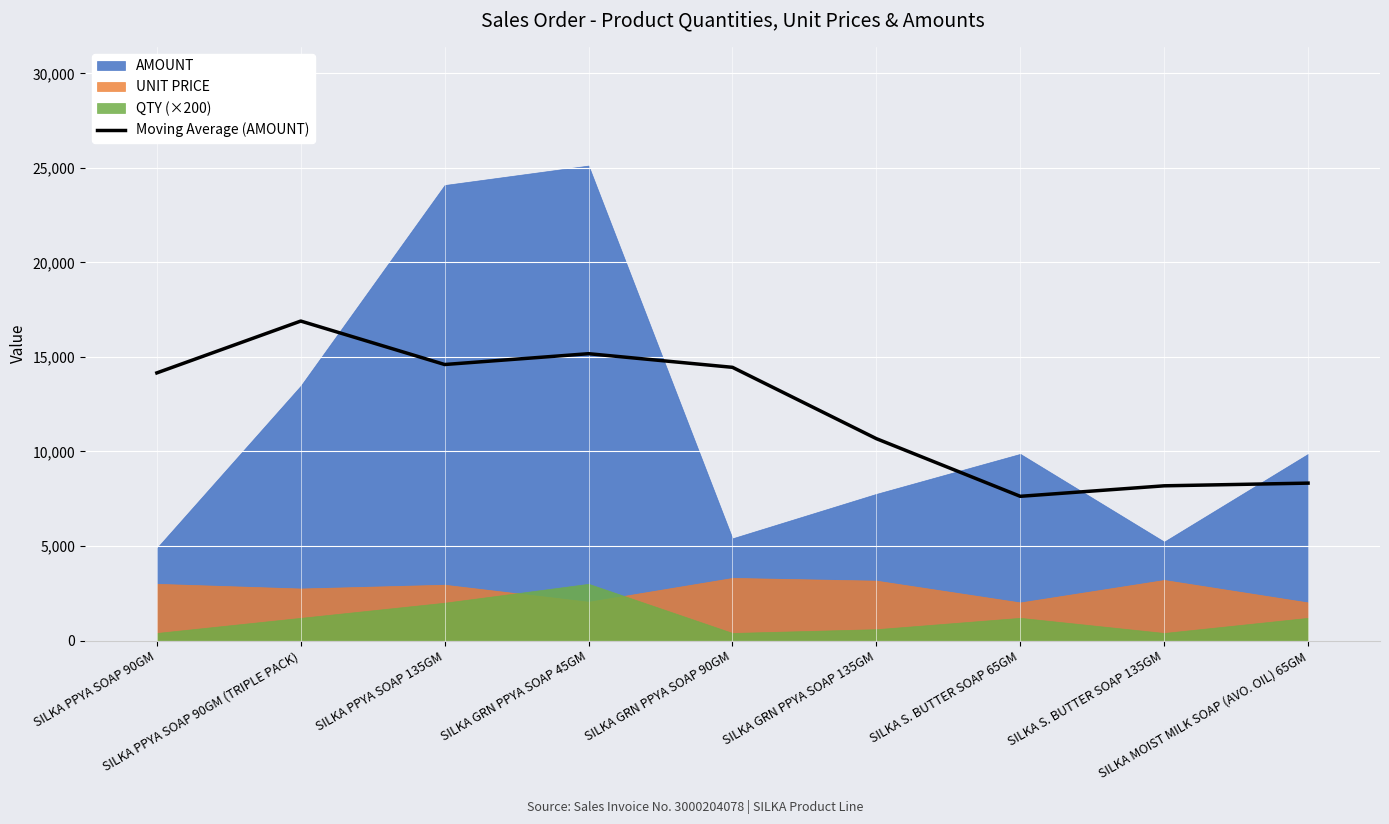

The chart shows a value of 8325.8 at SILKA MOIST MILK SOAP (AVO. OIL) 65GM. True or false?

True